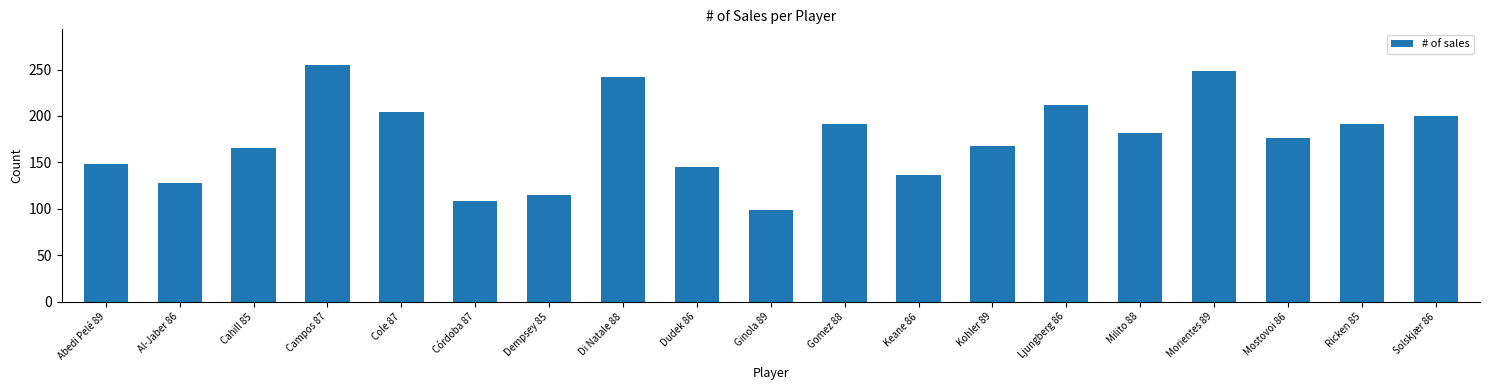

True or false: the data shows 145 at Dudek 86.

True